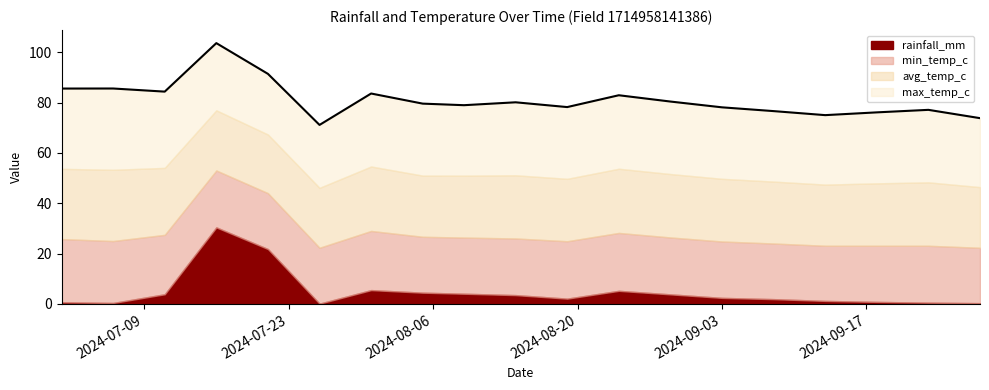

Is it true that max_temp_c equals 46.2 at 2024-08-05?

False